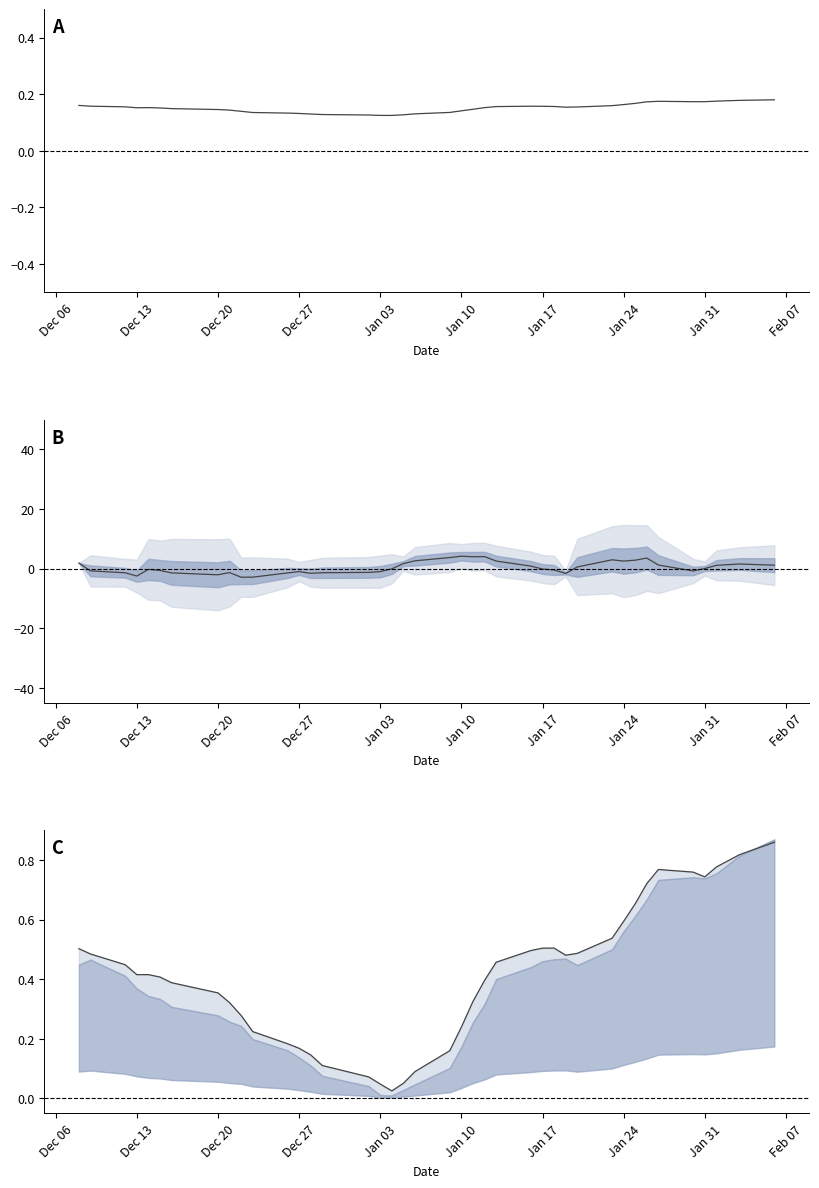

Is the value of per_change (roll.mean) at 34 greater than the value of close (norm) at 21?

Yes